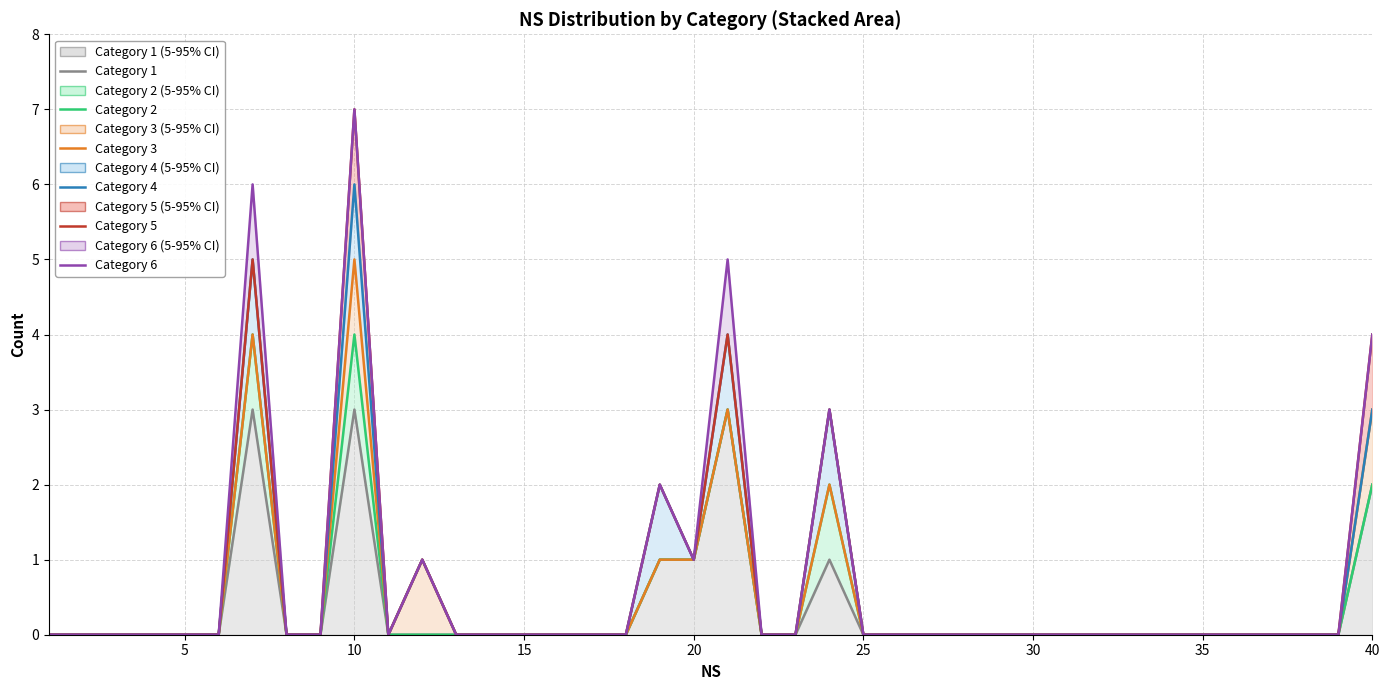

How many lines are shown in the chart?

6